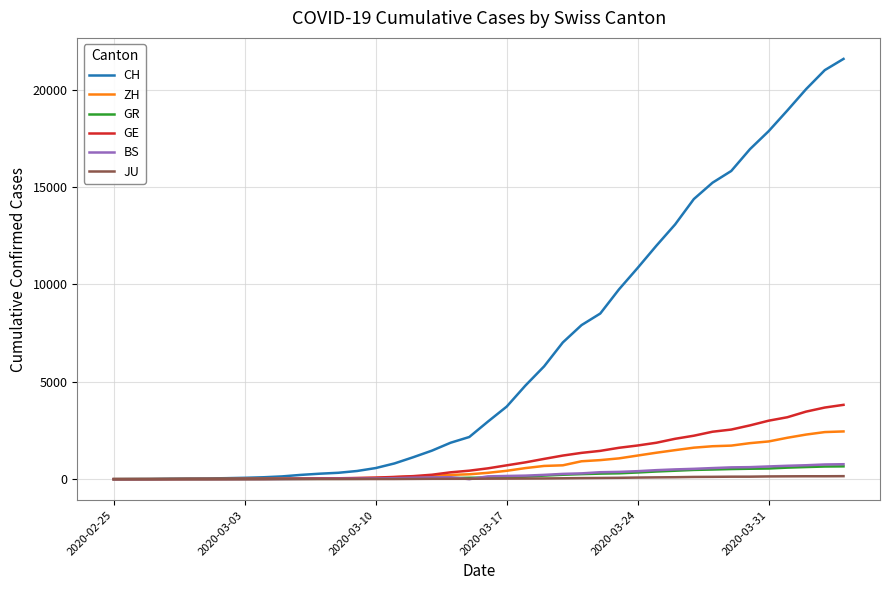

What is the maximum value shown in the chart?

21583